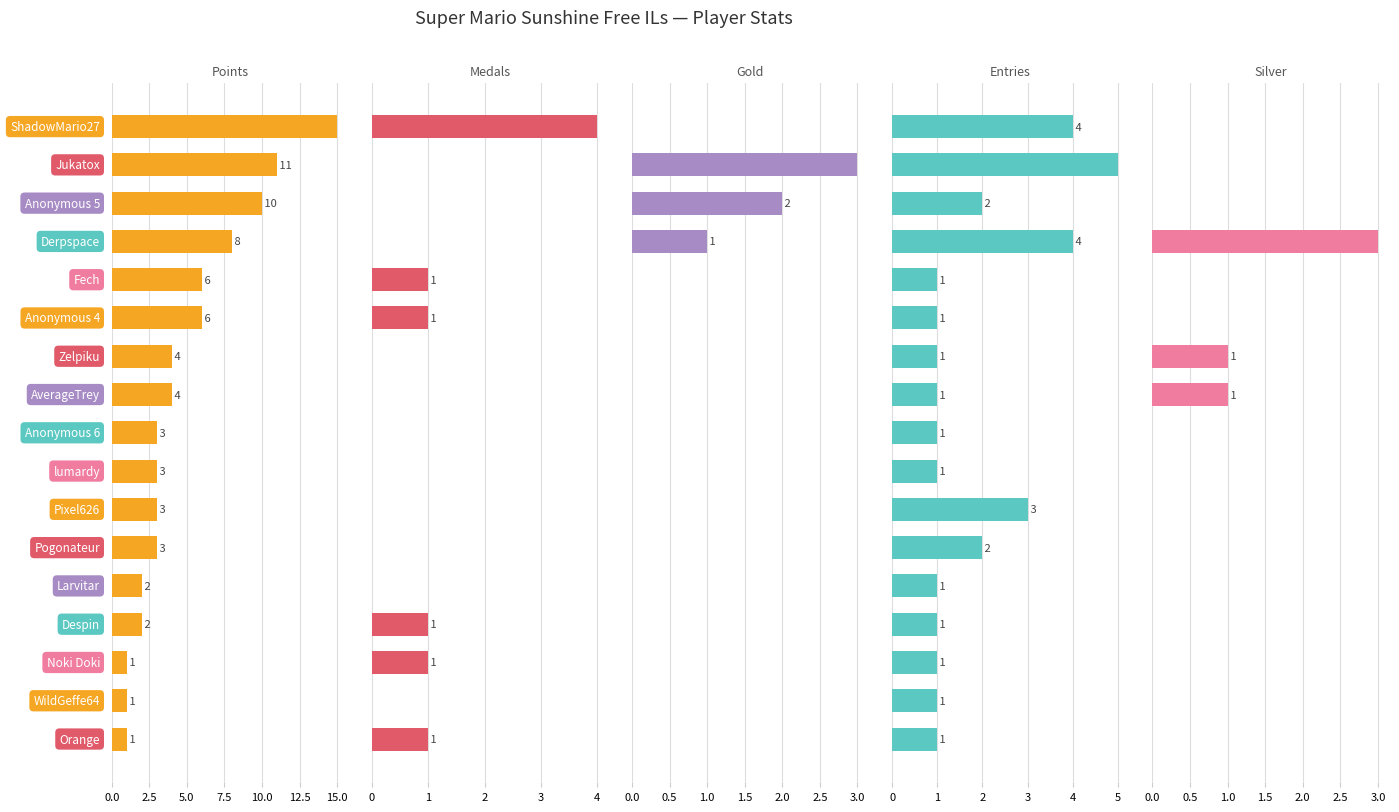

Which series changed the most between 15.0 and 9?

Points